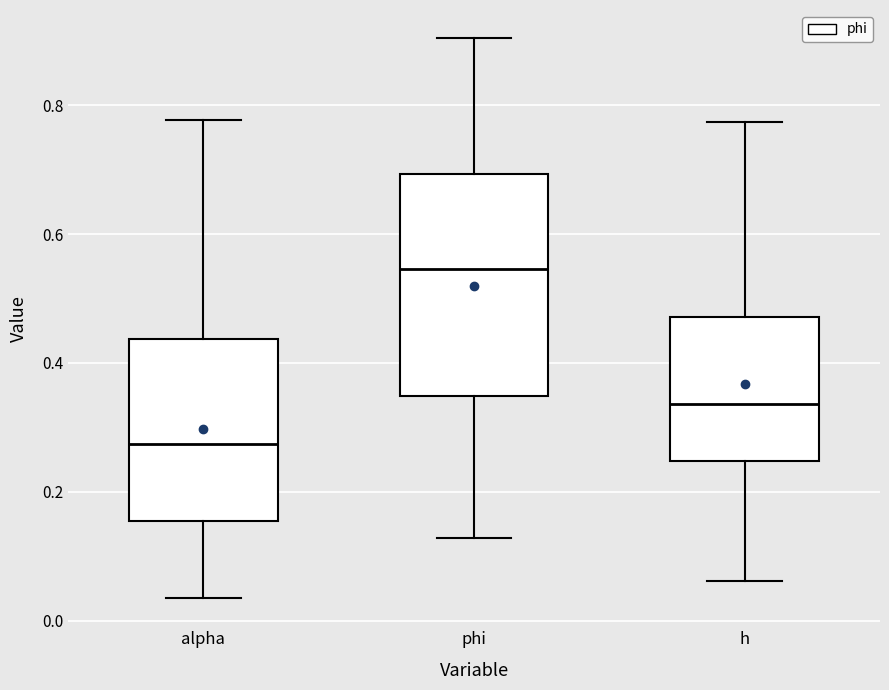

Which box's median line is the highest?

phi